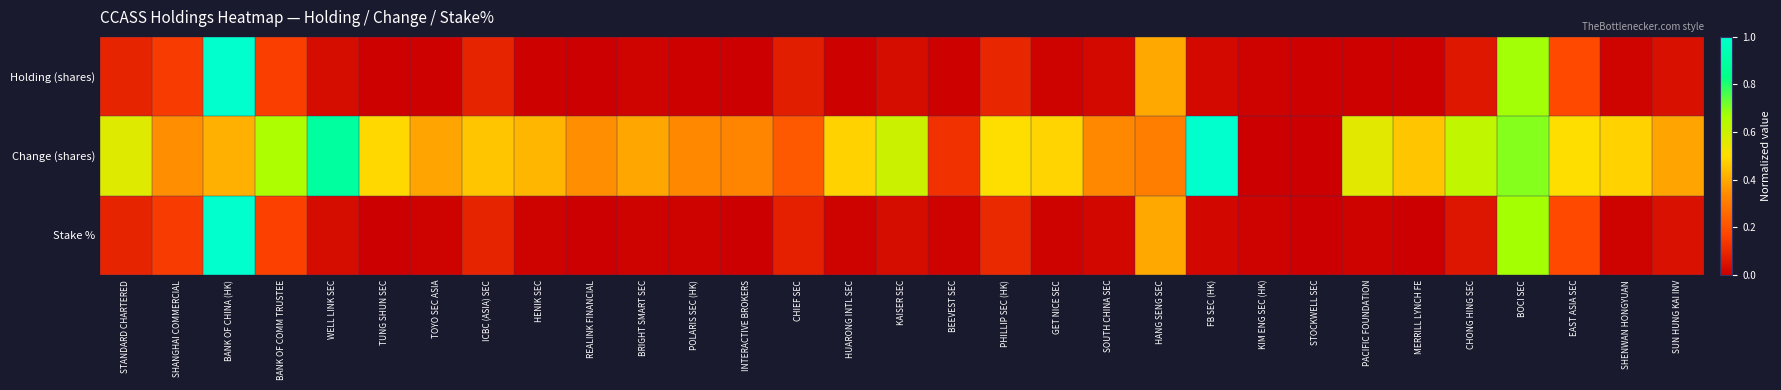

What is the difference between the highest and lowest values at ICBC (ASIA) SEC?

0.4